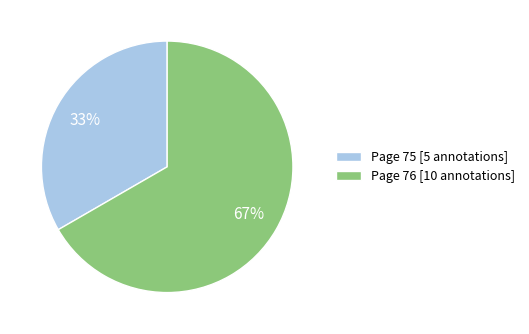

Is the sum of Page 76 [10 annotations] and Page 75 [5 annotations] greater than half?

Yes